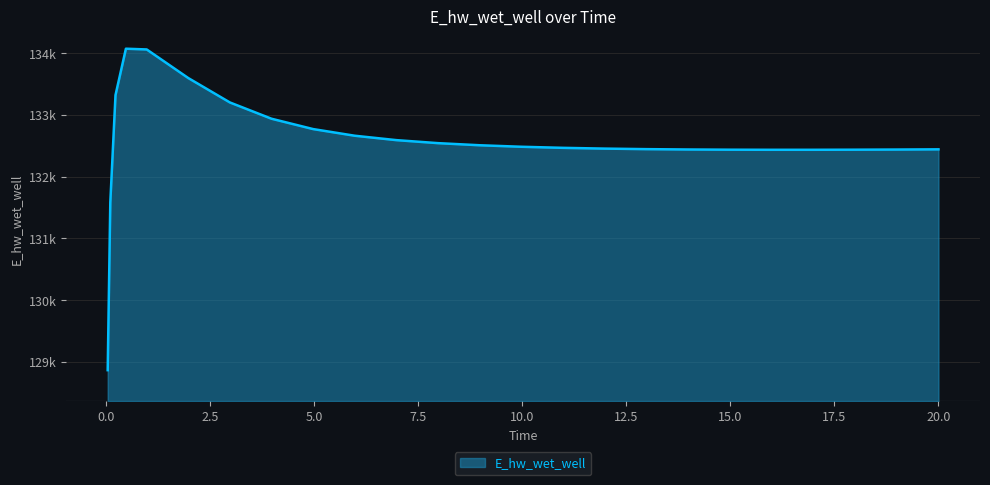

List the labels in order of value, largest first.

0.46875, 0.96875, 1.96875, 0.21875, 2.96875, 3.96875, 4.96875, 5.96875, 6.96875, 7.96875, 8.96875, 9.96875, 10.96875, 11.96875, 12.96875, 20.0, 19.96875, 13.96875, 18.96875, 14.96875, 17.96875, 16.96875, 15.96875, 0.09375, 0.03125